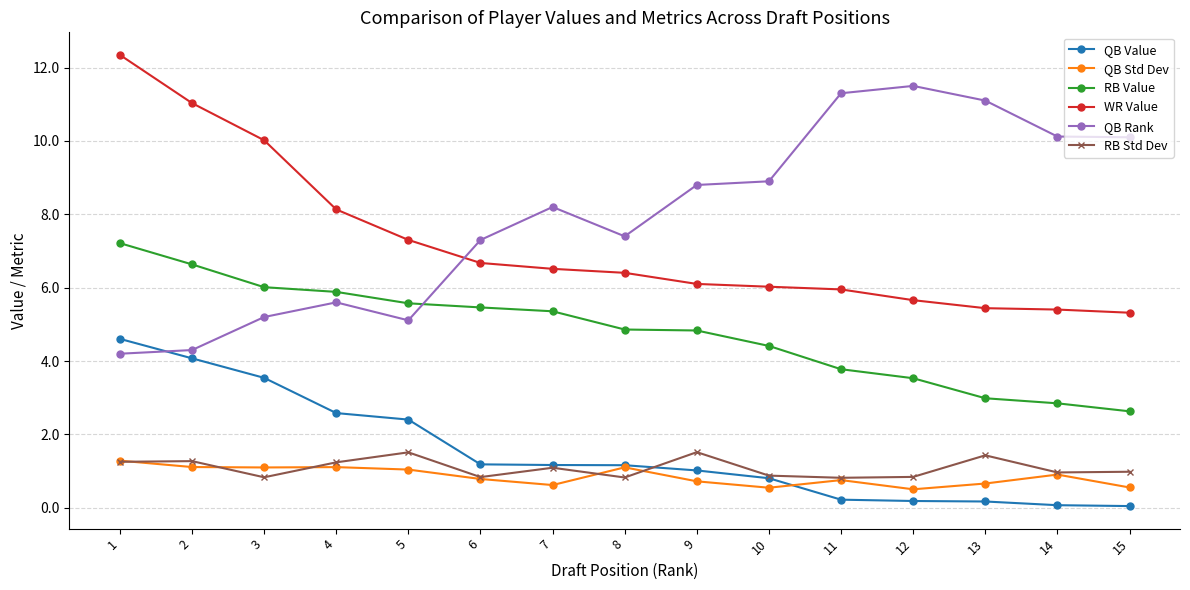

What is the spread (max minus min) of values at 5?

6.3